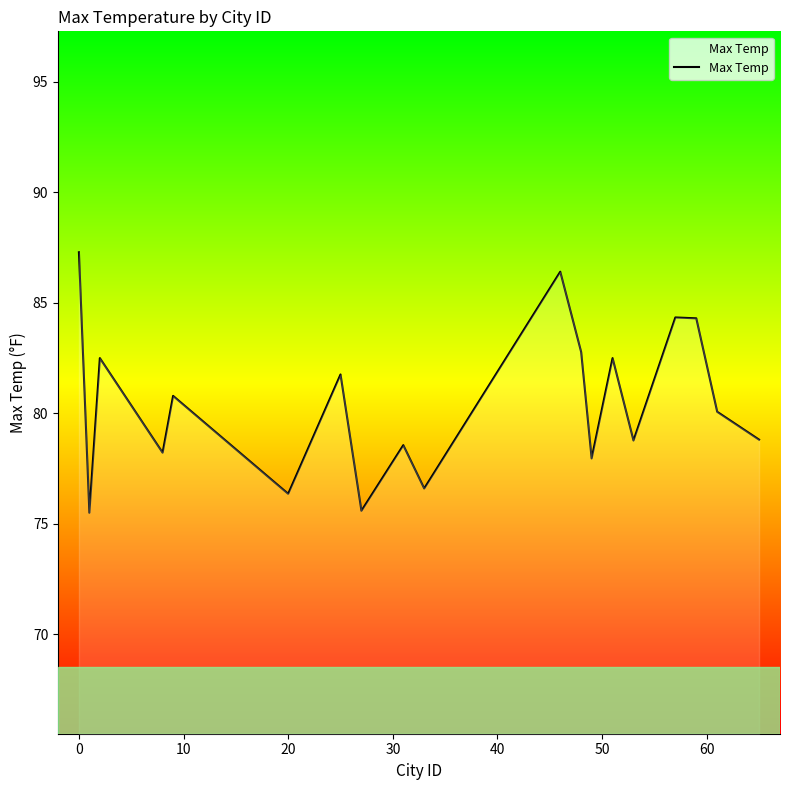

What is the maximum value shown in the chart?

87.3